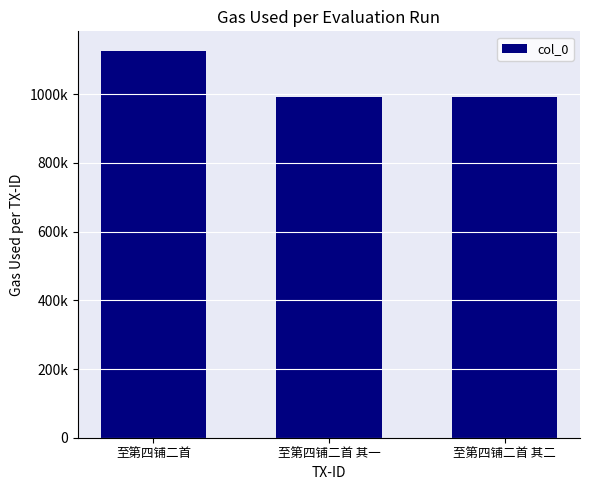

Which label corresponds to the smallest value in the chart?

至第四铺二首 其二